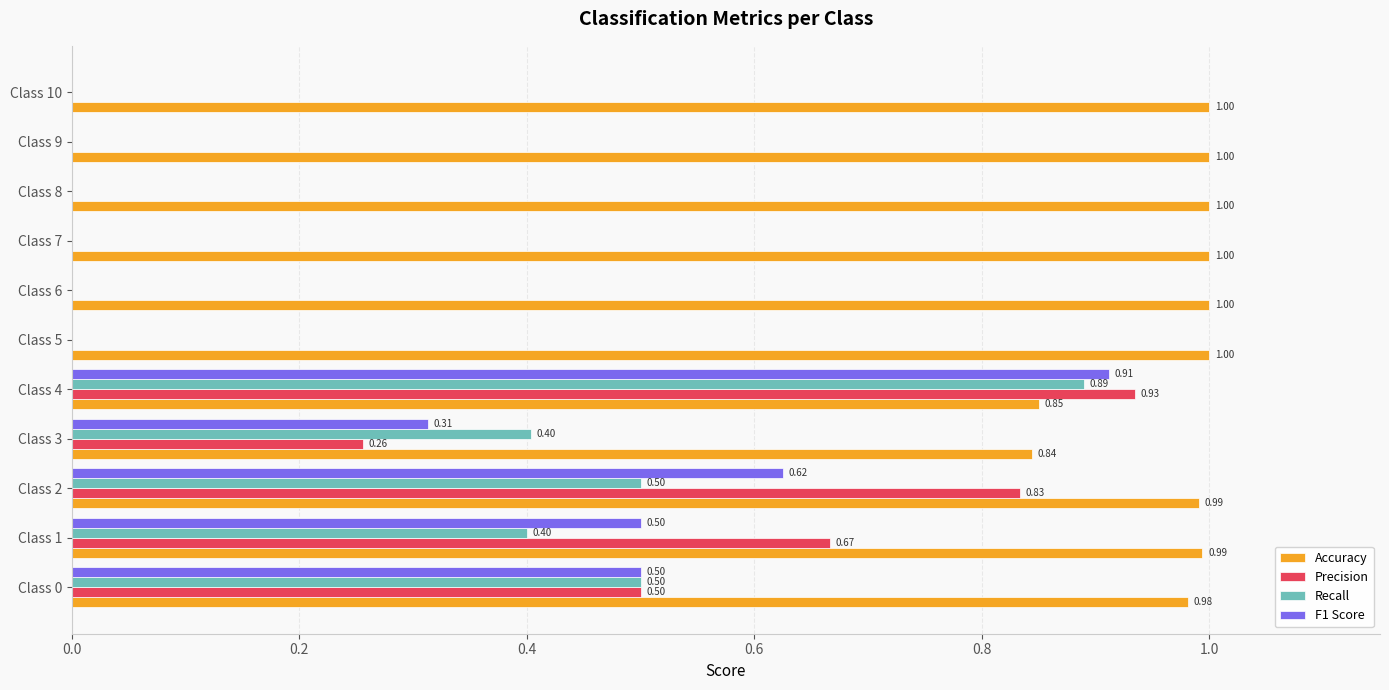

At which category is the sum across all series the highest?

Class 4